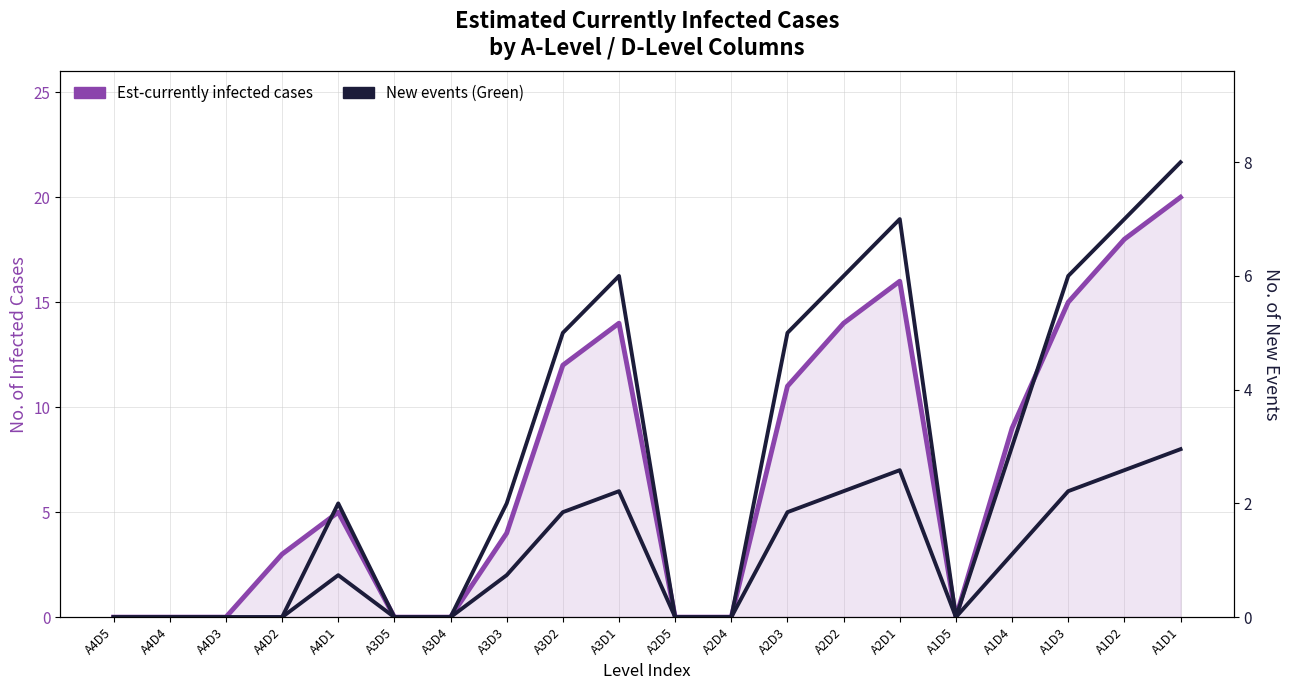

What is the total value across all series at A1D3?

21